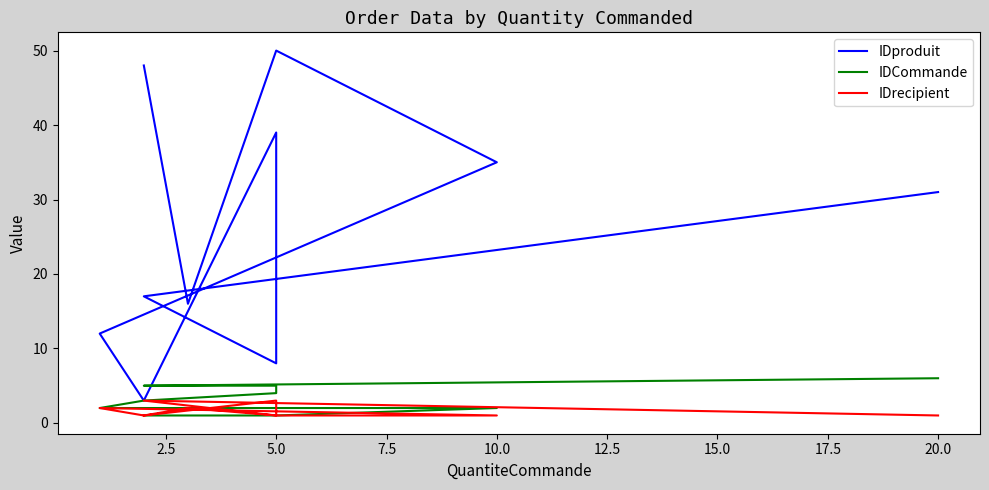

True or false: IDproduit and IDCommande intersect in this chart.

False